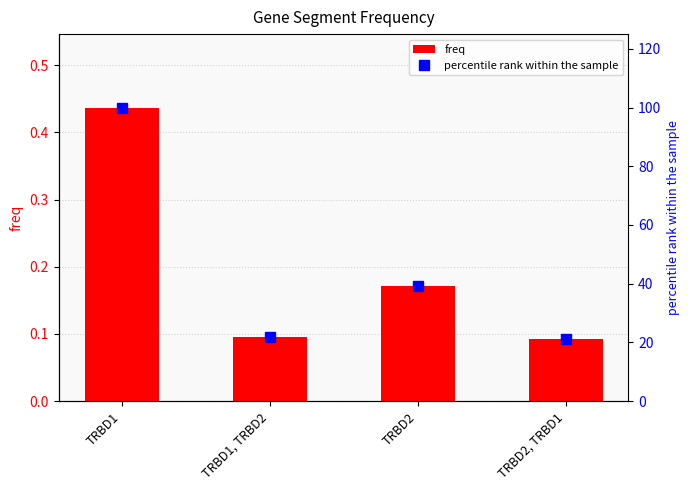

What position from the left is TRBD2, TRBD1?

4